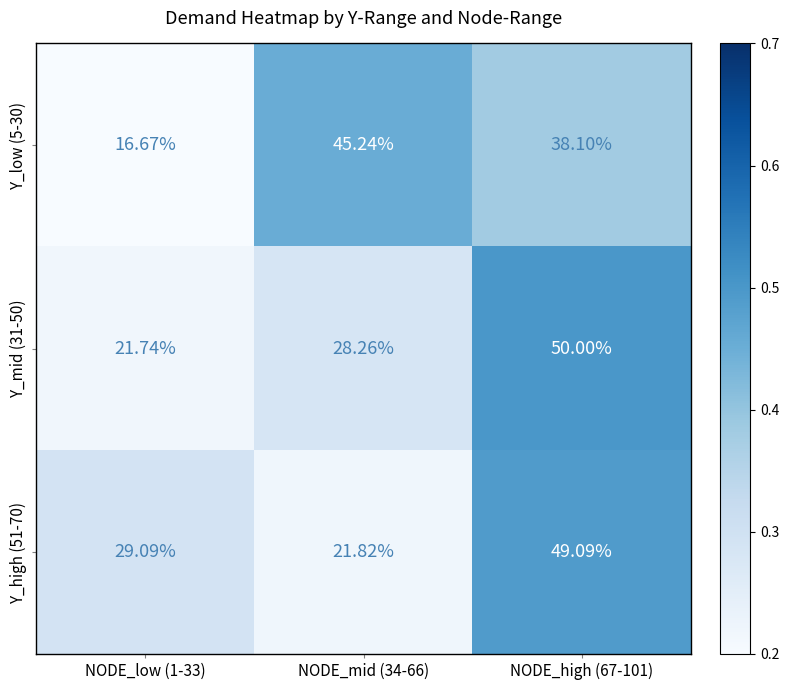

How many series are shown in this chart?

3